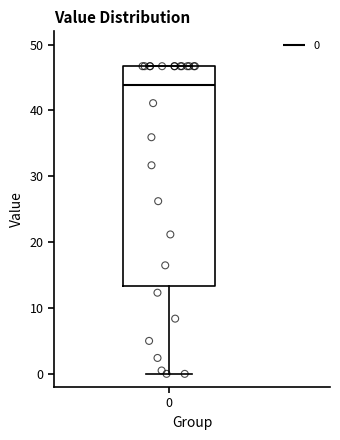

Where does the median line of the box at x = 0 sit on the y-axis? The values are not printed on the chart, so give them approximately, as read against the axis.

44